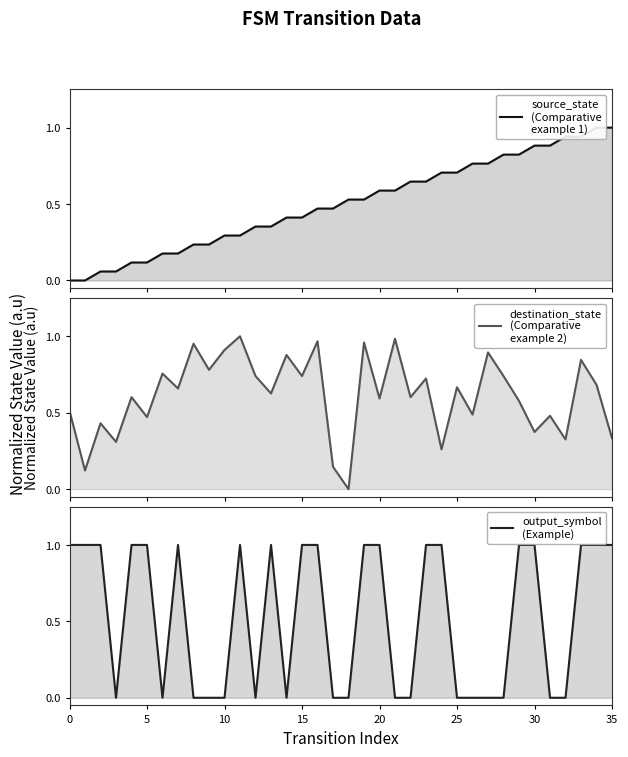

Reading left to right, transcribe all the data shown in this chart.

source_state: 0.0	0.0	0.1	0.1	0.1	0.1	0.2	0.2	0.2	0.2	0.3	0.3	0.4	0.4	0.4	0.4	0.5	0.5	0.5	0.5	0.6	0.6	0.6	0.6	0.7	0.7	0.8	0.8	0.8	0.8	0.9	0.9	0.9	0.9	1.0	1.0
destination_state: 0.5	0.1	0.4	0.3	0.6	0.5	0.8	0.7	1.0	0.8	0.9	1.0	0.7	0.6	0.9	0.7	1.0	0.1	0.0	1.0	0.6	1.0	0.6	0.7	0.3	0.7	0.5	0.9	0.7	0.6	0.4	0.5	0.3	0.8	0.7	0.3
output_symbol: 1.0	1.0	1.0	0.0	1.0	1.0	0.0	1.0	0.0	0.0	0.0	1.0	0.0	1.0	0.0	1.0	1.0	0.0	0.0	1.0	1.0	0.0	0.0	1.0	1.0	0.0	0.0	0.0	0.0	1.0	1.0	0.0	0.0	1.0	1.0	1.0